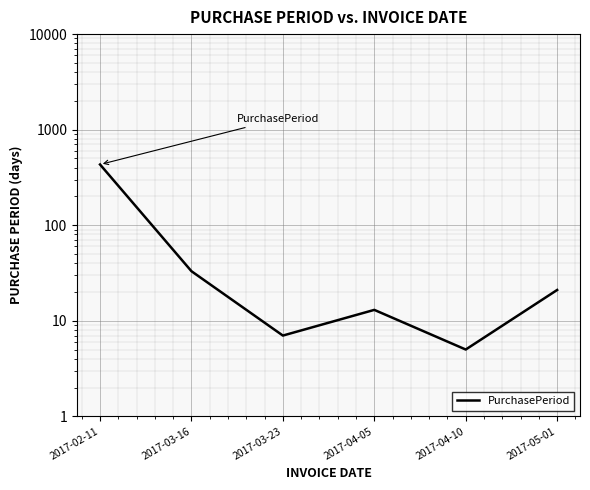

Count the number of data series in this chart.

1